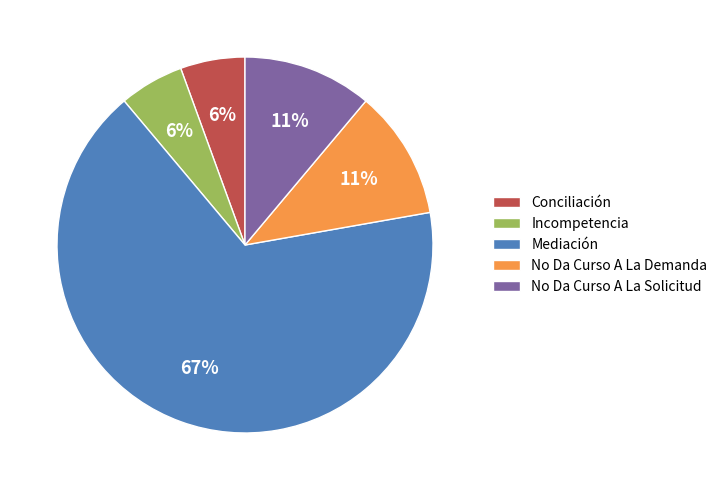

To the nearest percent, what portion does Incompetencia represent?

6%